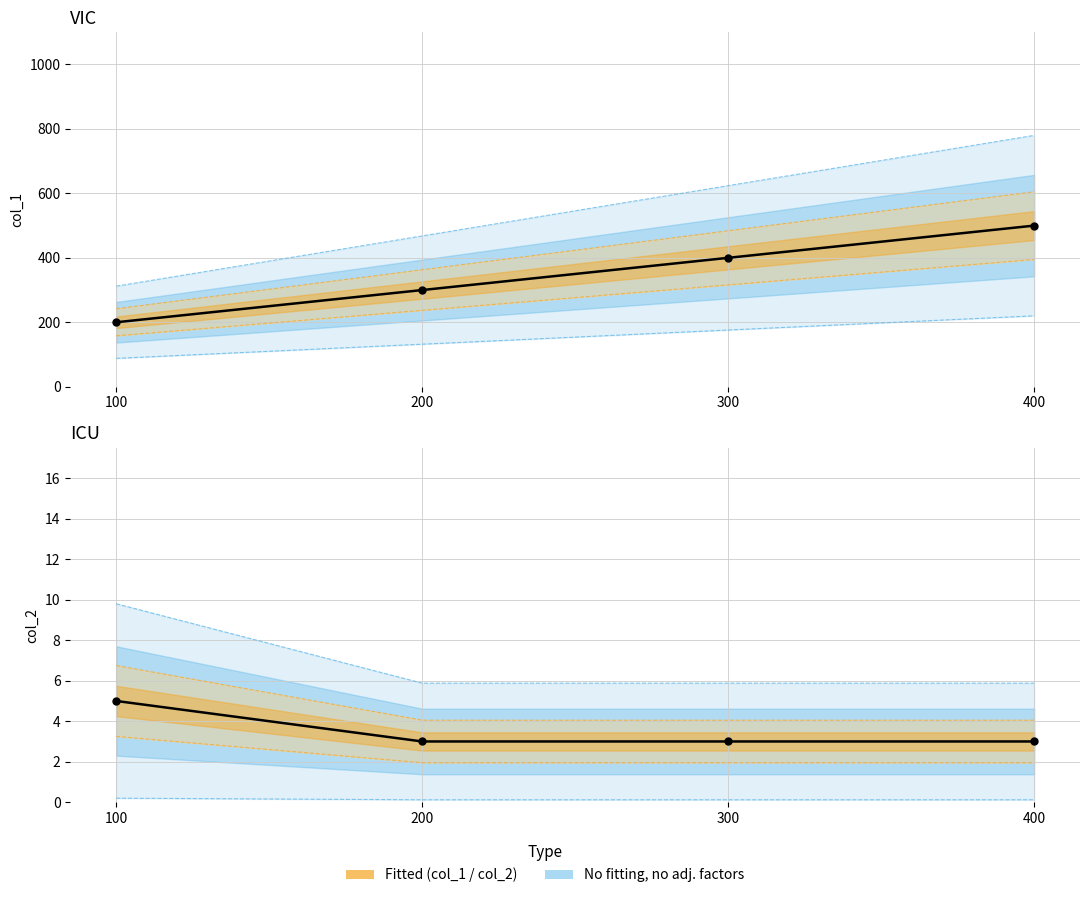

Which series has the largest Y range (max minus min)?

col_1